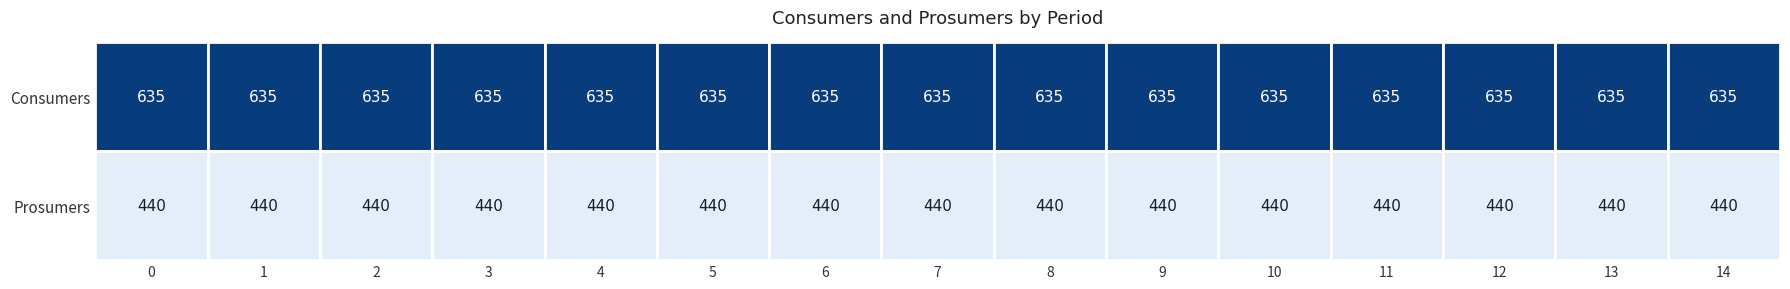

What is the average value of the Prosumers series?

440